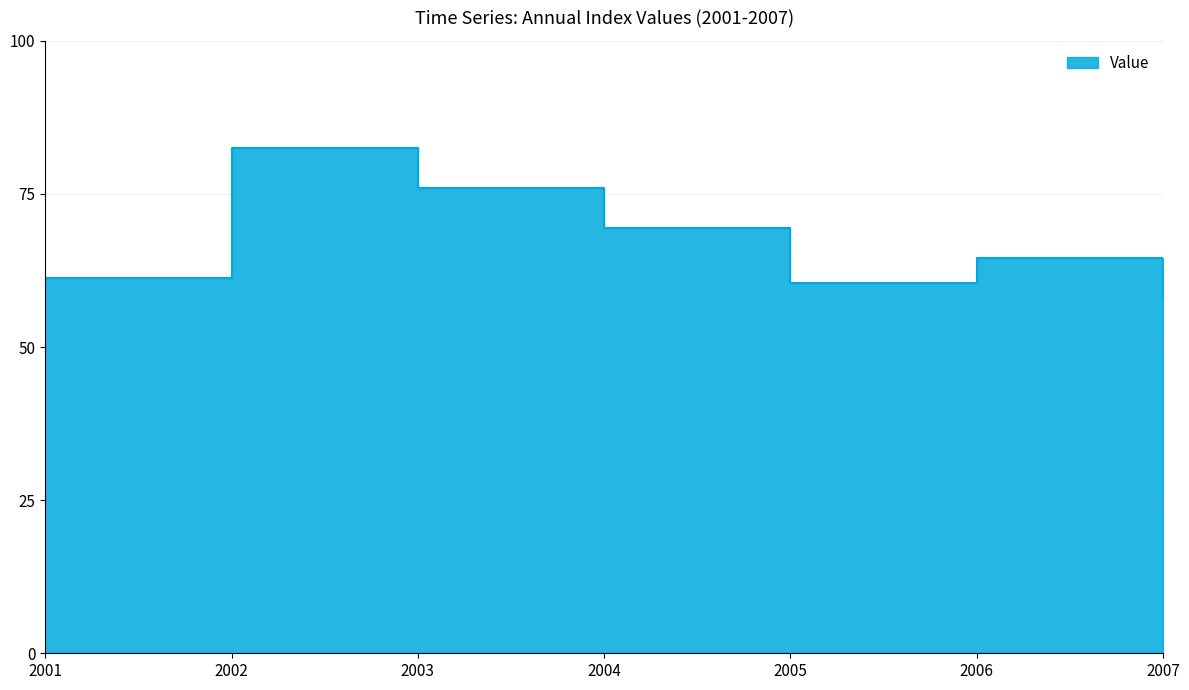

Count the number of values greater than 1.

4